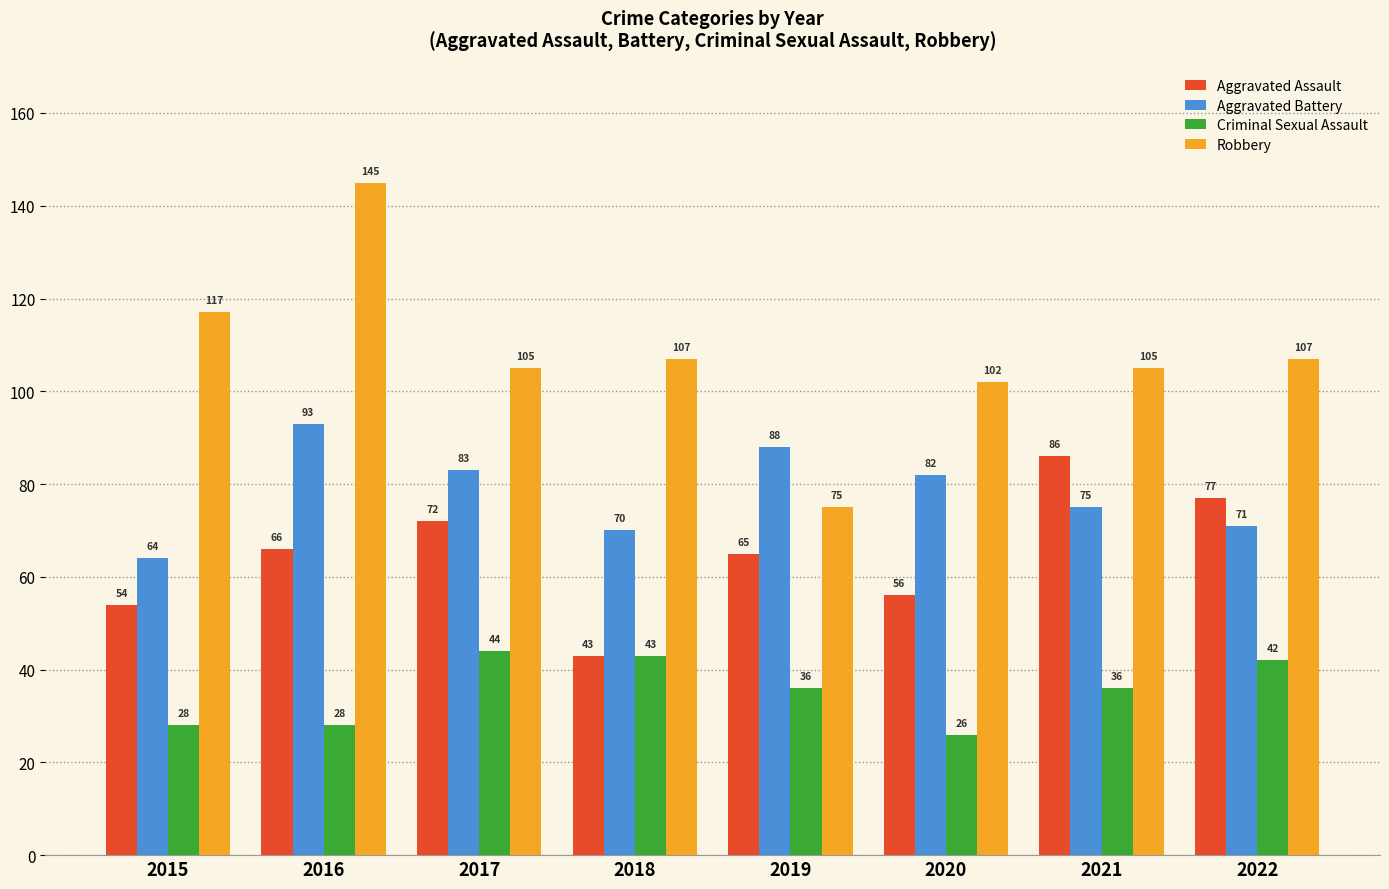

How many distinct data groups are displayed?

4